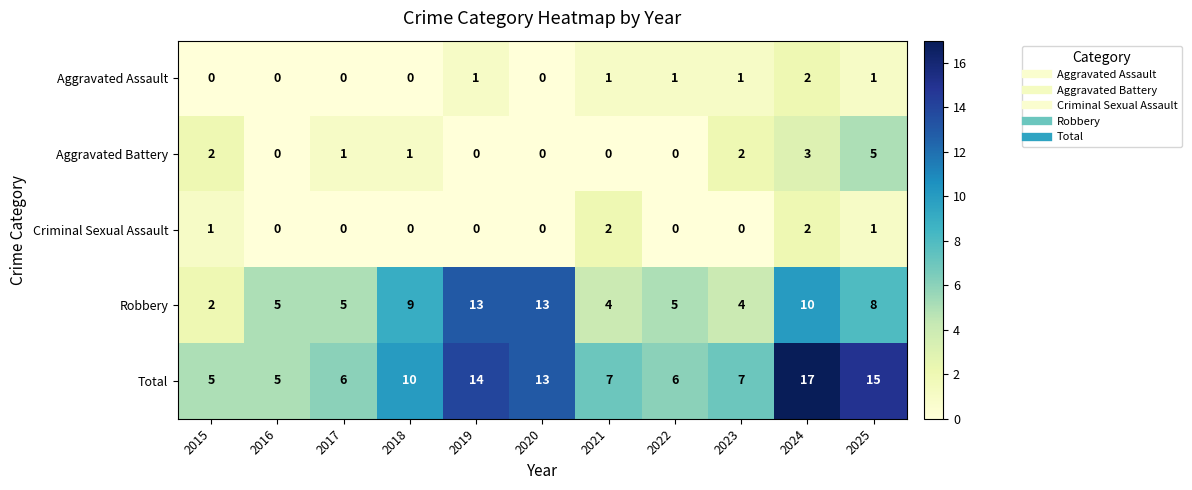

Is it true that Aggravated Assault equals 0 at 2016?

True